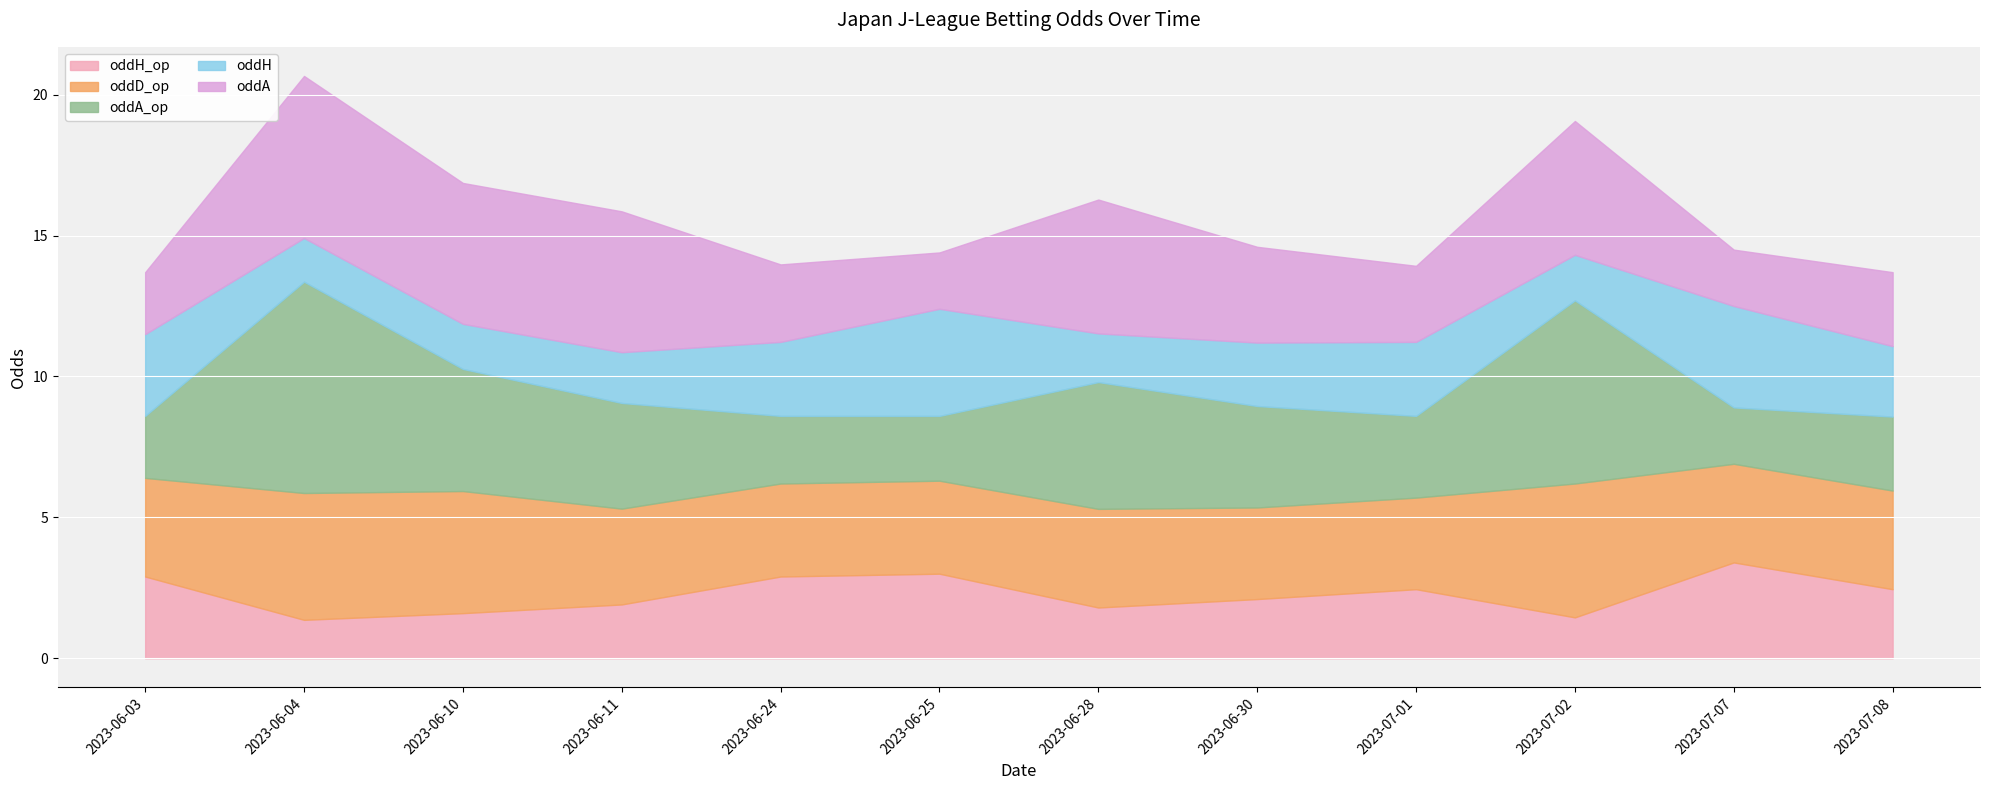

In oddA, how many points are lower than both neighbors (excluding endpoints)?

3